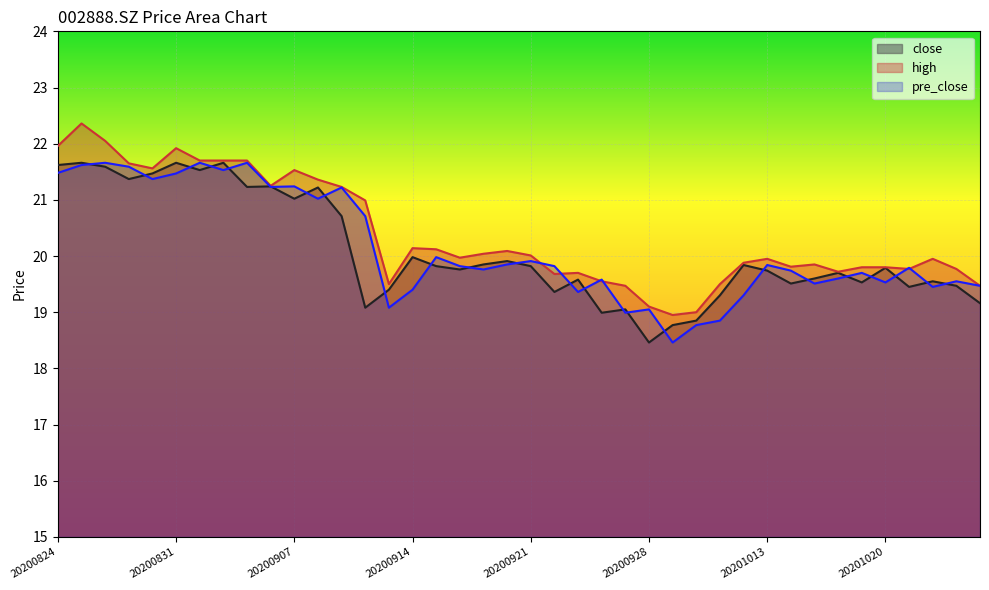

Rank the series at 20201026 from lowest to highest value.

close, high, pre_close